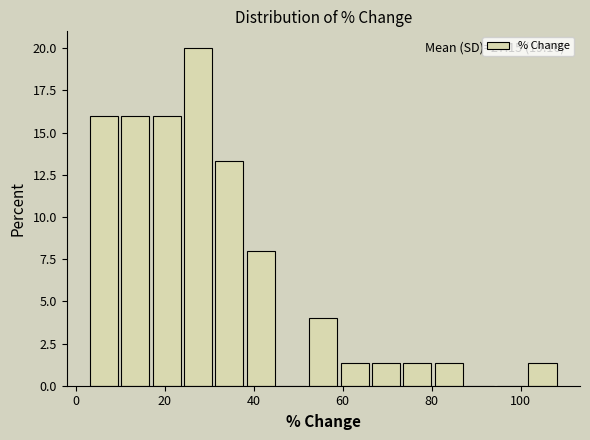

Around what value on the x-axis is the tallest bar? Give the approximate position of its centre, as read against the axis.

28